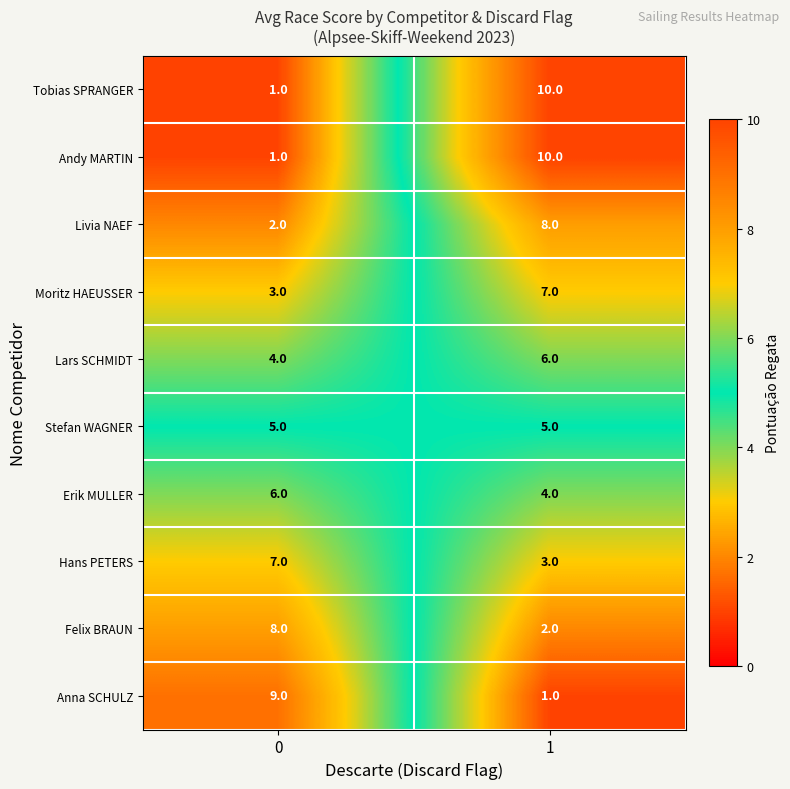

What is the sum of all Felix BRAUN values?

10